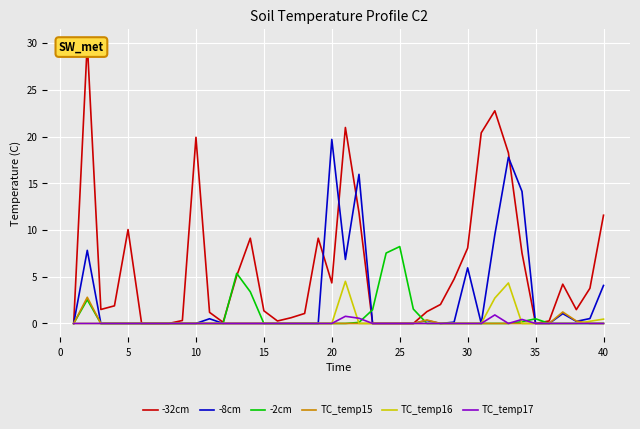

What is the difference between the second highest and second lowest values in the -8cm series?

17.8